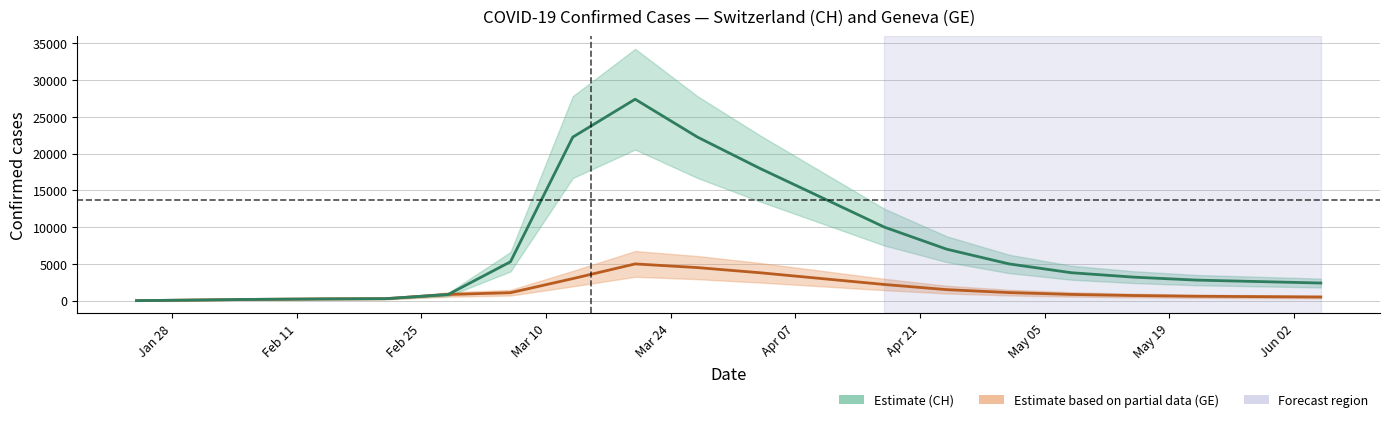

What is the value of the GE (Geneva) point at the 14th from the left?

1500